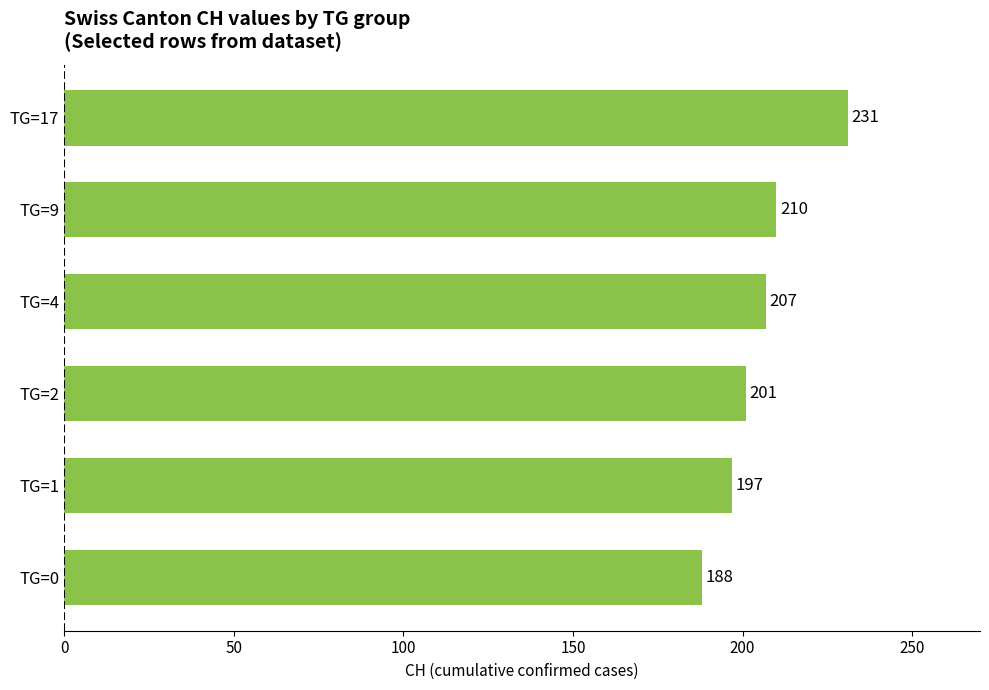

Rank the categories by value from lowest to highest.

TG=0, TG=1, TG=2, TG=4, TG=9, TG=17